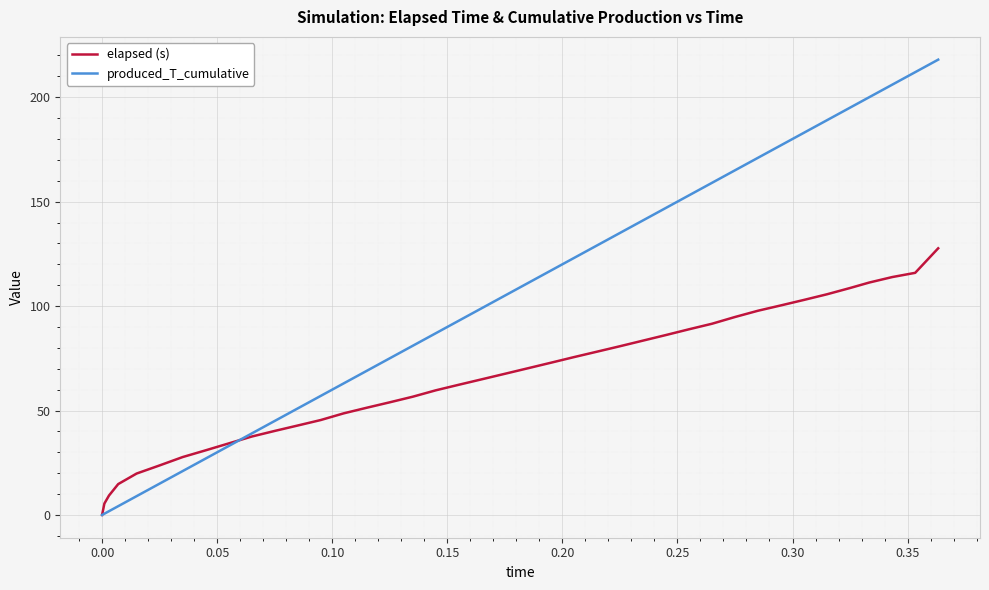

Which series has the largest total across all categories?

produced_T_cumulative